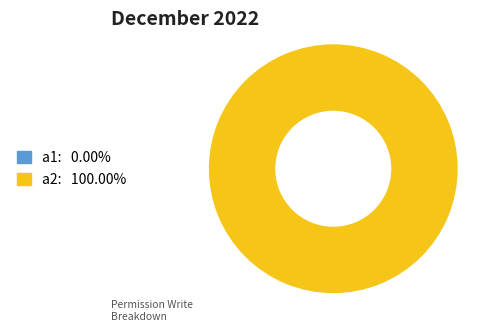

How many segments does this pie chart have?

2